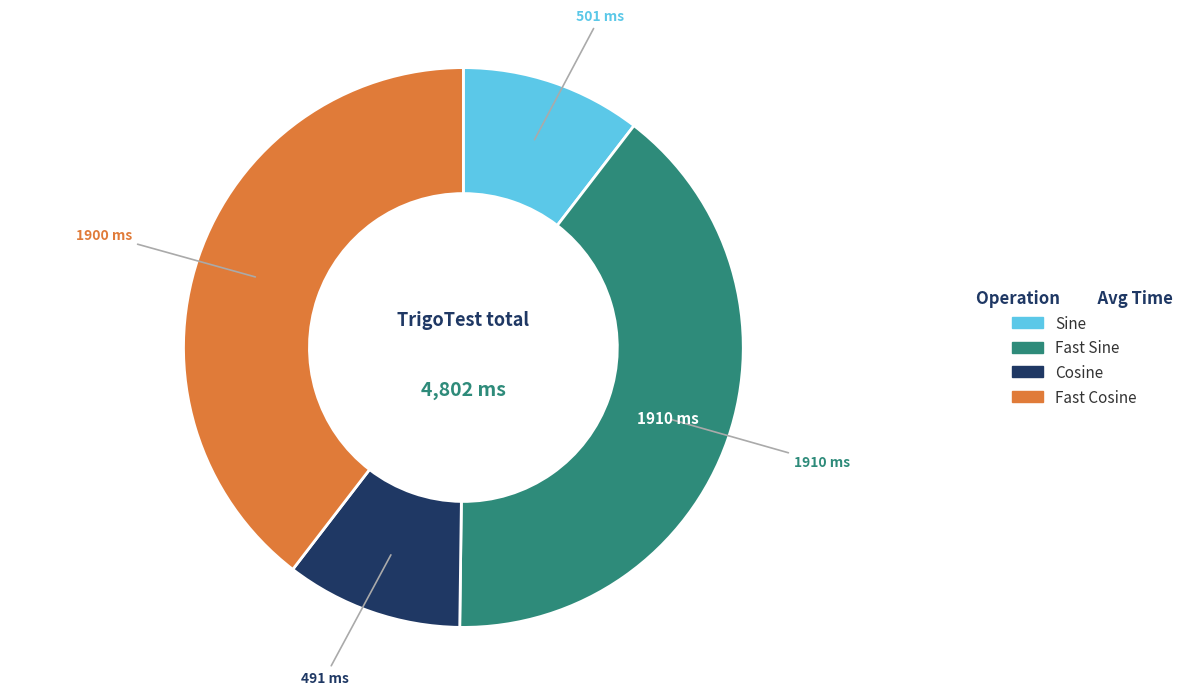

Which has a higher value, Cosine or Fast Cosine?

Fast Cosine